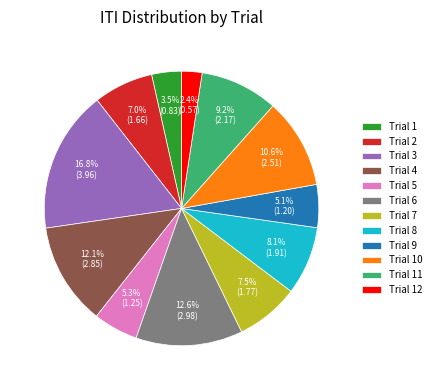

Between Trial 8 and Trial 5, which is larger?

Trial 8